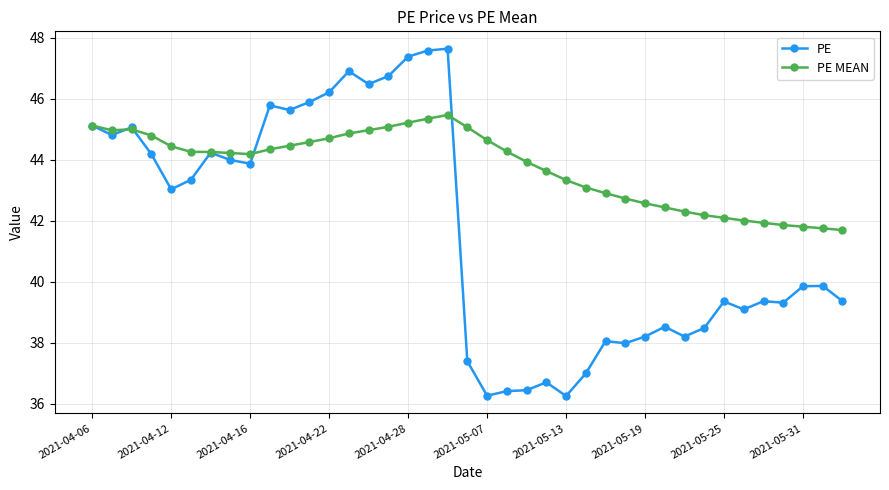

List the series in order of their overall mean, lowest first.

PE, PE MEAN